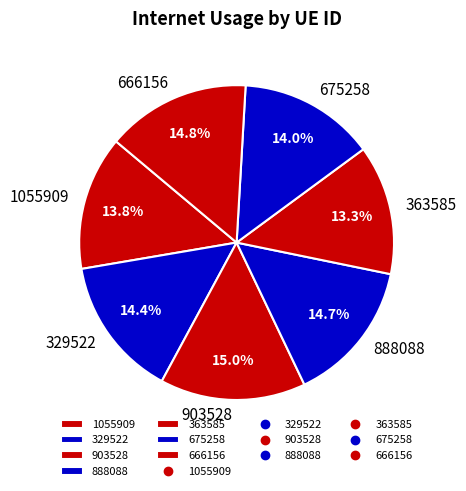

What percentage is NOT represented by 675258?

86.0%